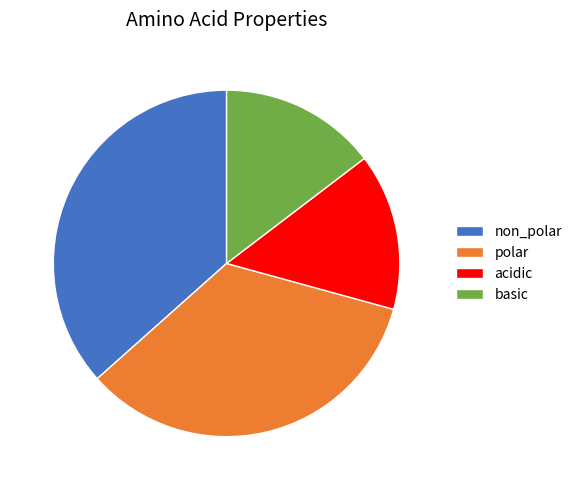

How many slices are in this pie chart?

4